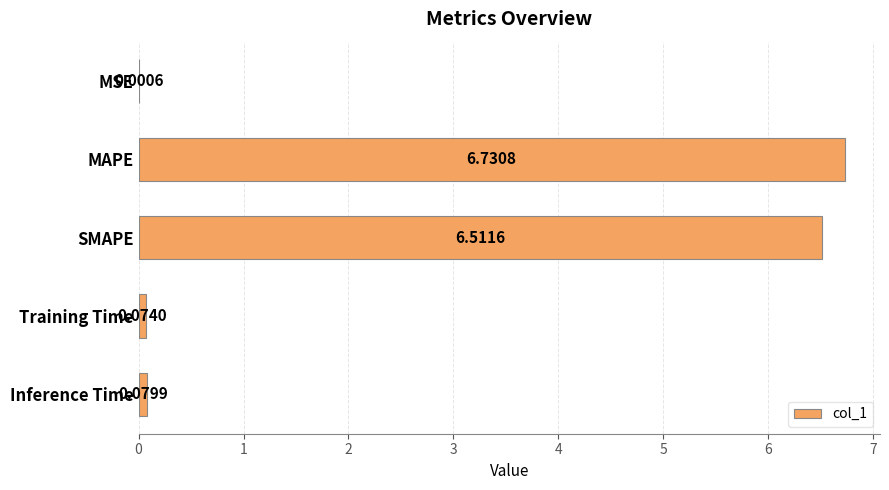

At which label is the value closest to 3?

Inference Time